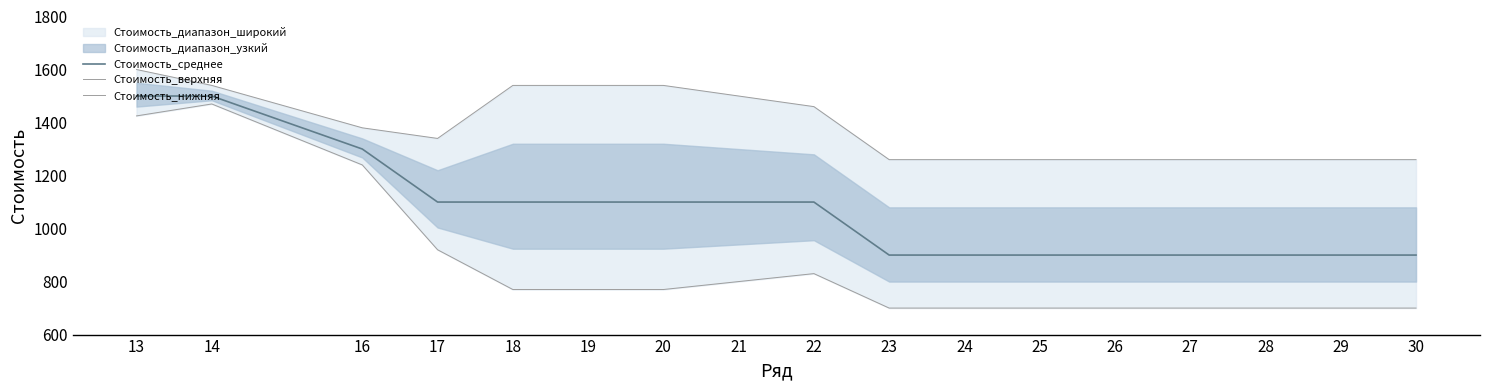

True or false: Стоимость_нижняя and Стоимость_среднее intersect in this chart.

False